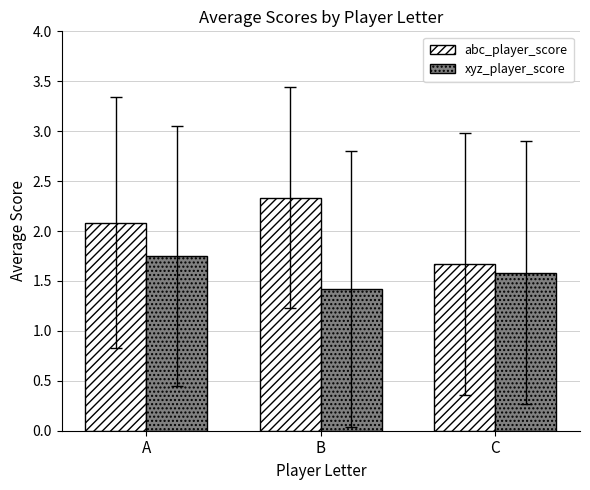

How many abc_player_score values are between 1 and 2?

1